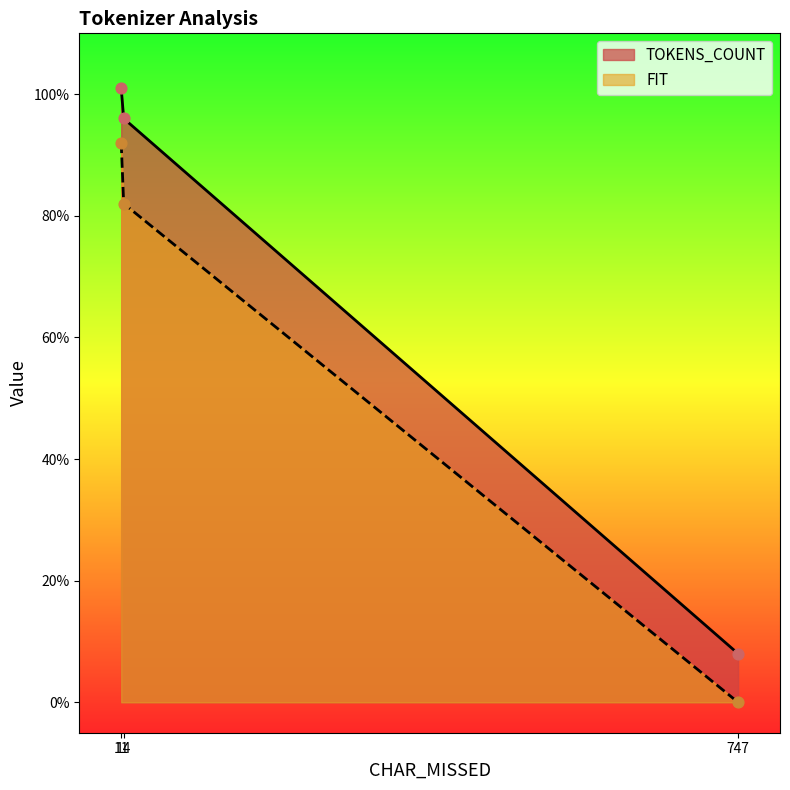

Which series contains the highest Y value?

TOKENS_COUNT